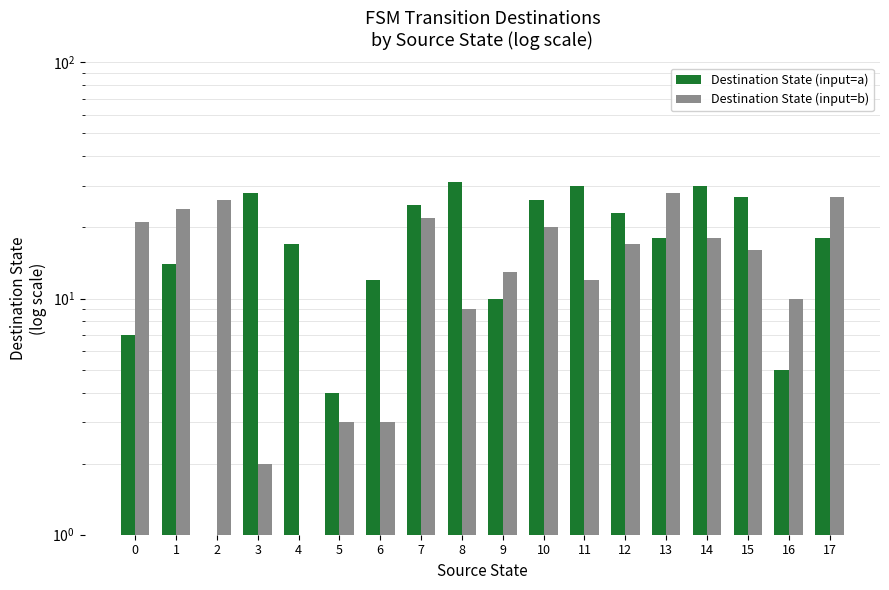

Are the bars grouped side by side (vs. stacked)?

Yes